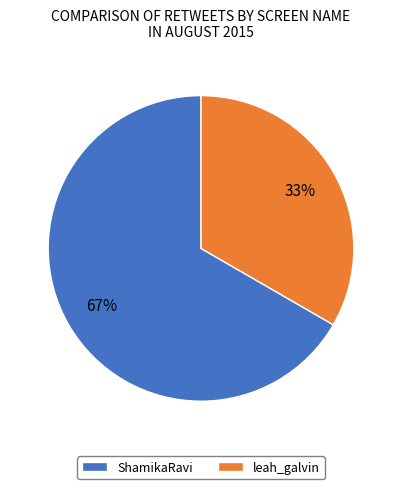

Is ShamikaRavi the majority of the pie?

Yes